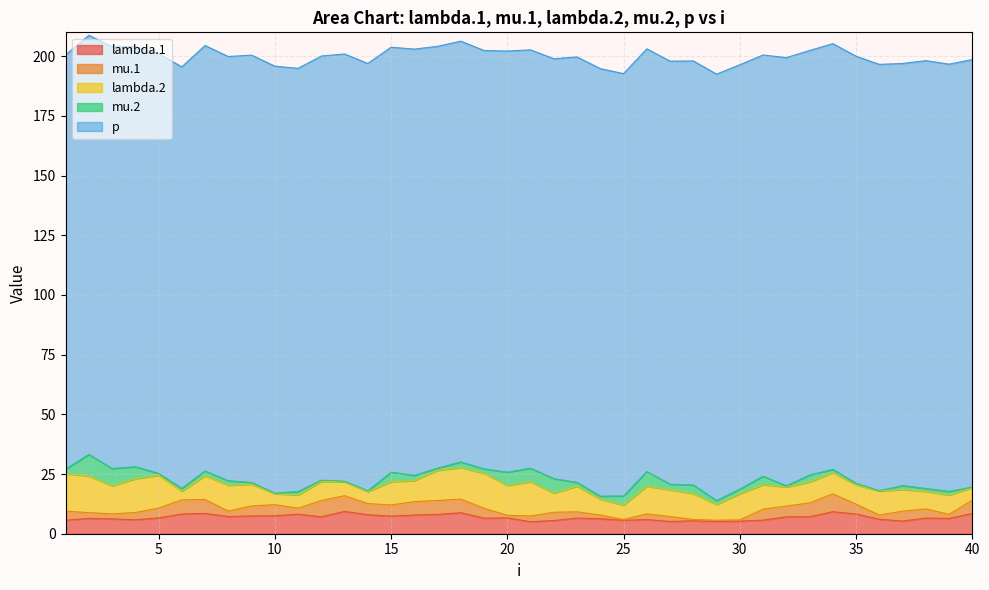

At which label does lambda.1 reach its minimum?

21